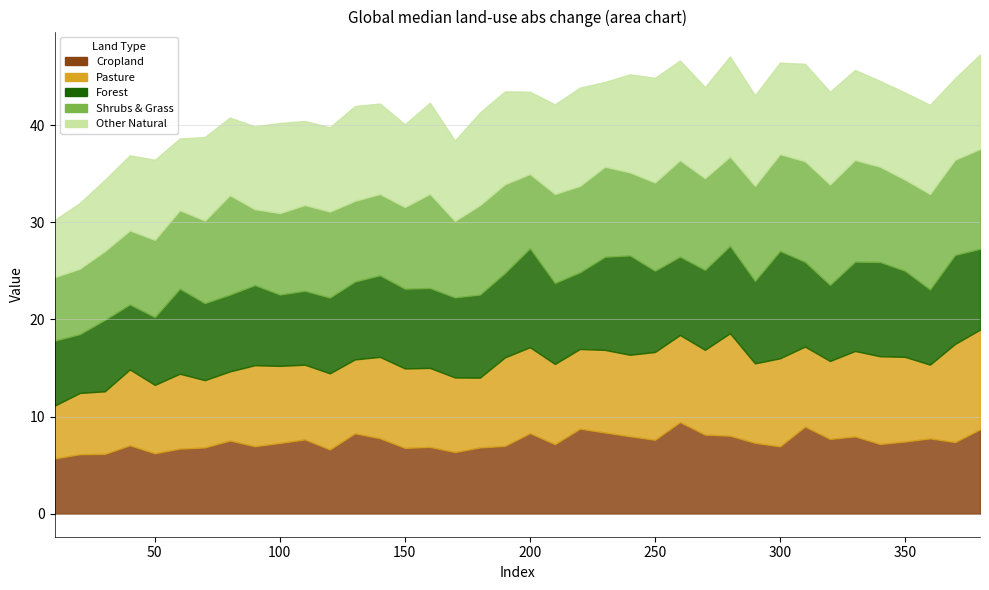

True or false: Pasture and Forest intersect in this chart.

True